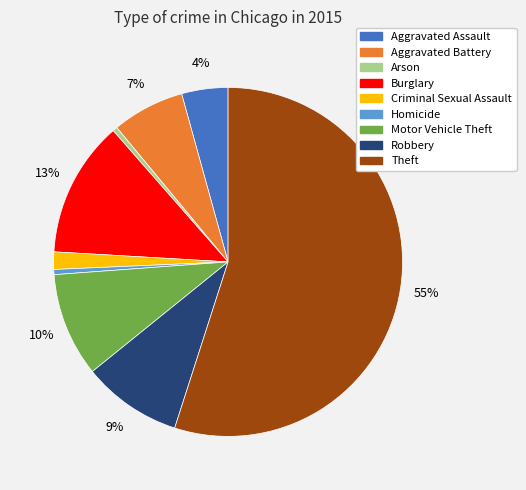

Does Theft account for over 50% of the chart?

Yes